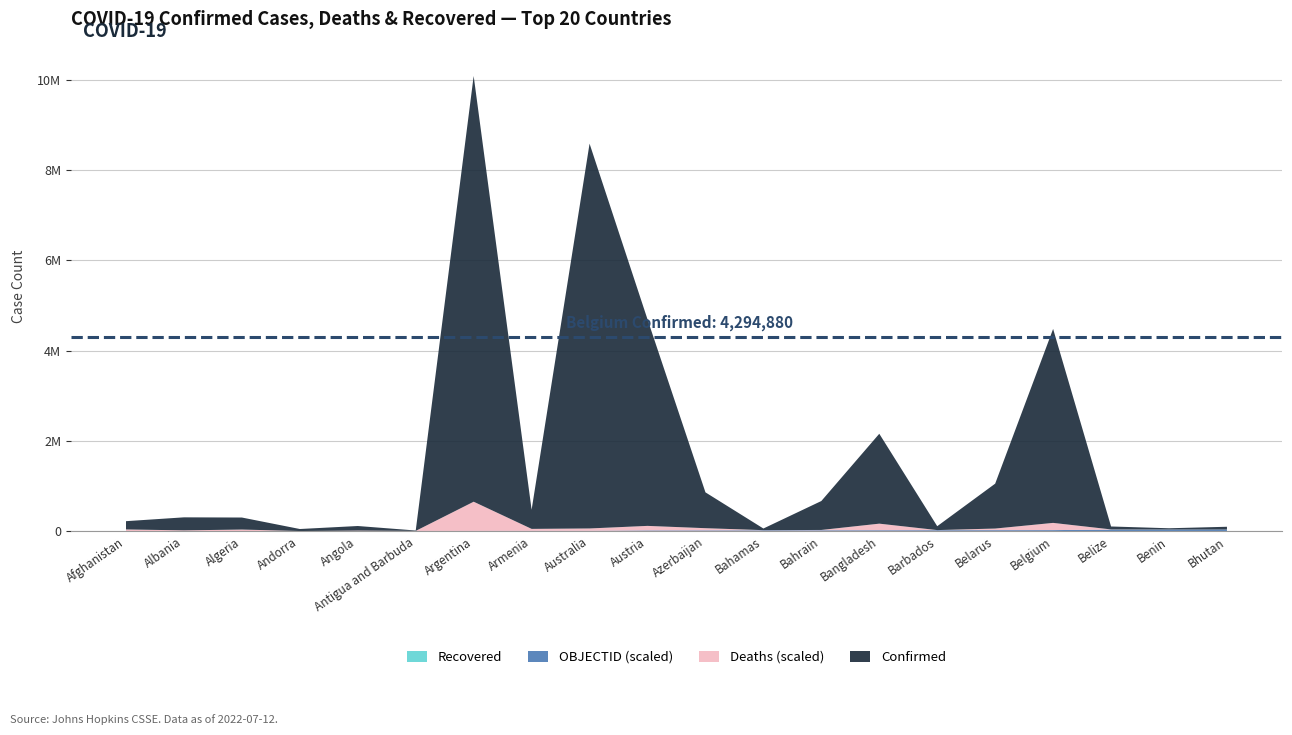

Reading left to right, extract all data points from this chart.

Confirmed: 183268	288176	266274	44671	101320	8686	9426171	423771	8520312	4573219	793388	36245	640656	1990375	86154	994037	4294880	64948	27216	59940
Deaths: 7728	3514	6875	153	1900	143	129145	8629	10326	20120	9717	822	1500	29203	478	7118	31977	680	163	21
Recovered: 0	0	0	0	0	0	0	0	0	0	0	0	0	0	0	0	0	0	0	0
OBJECTID: 1	2	3	4	5	7	8	9	10	18	19	20	21	22	23	24	25	37	38	39